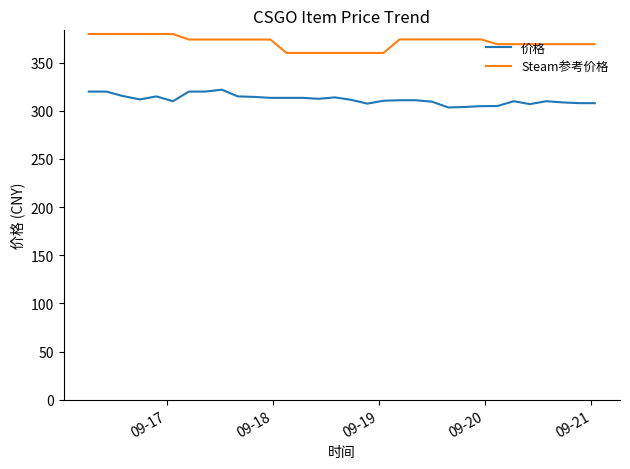

List the series in order of their overall mean, highest first.

Steam参考价格, 价格